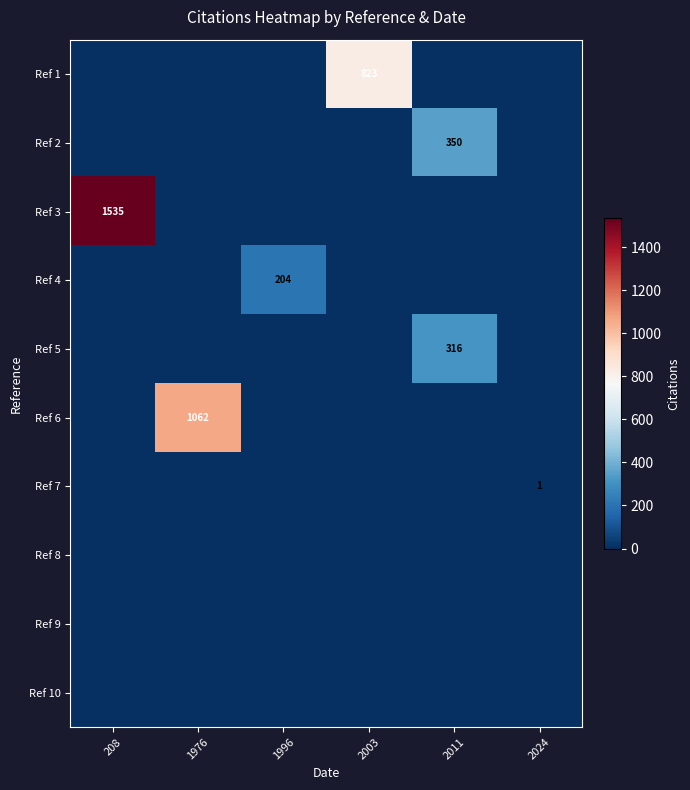

Reading left to right, transcribe all the data shown in this chart.

row_0: 0	0	0	823	0	0
row_1: 0	0	0	0	350	0
row_2: 1535	0	0	0	0	0
row_3: 0	0	204	0	0	0
row_4: 0	0	0	0	316	0
row_5: 0	1062	0	0	0	0
row_6: 0	0	0	0	0	1
row_7: 0	0	0	0	0	0
row_8: 0	0	0	0	0	0
row_9: 0	0	0	0	0	0